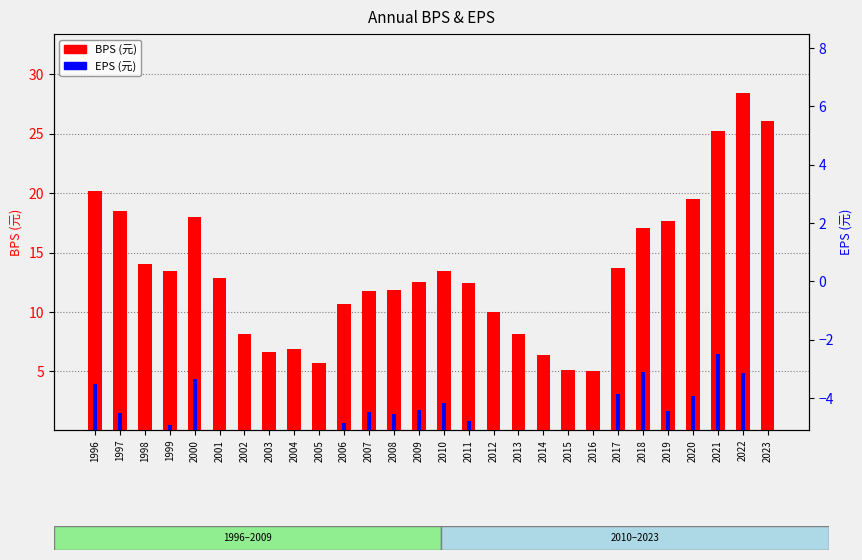

Are the bars grouped side by side (vs. stacked)?

Yes